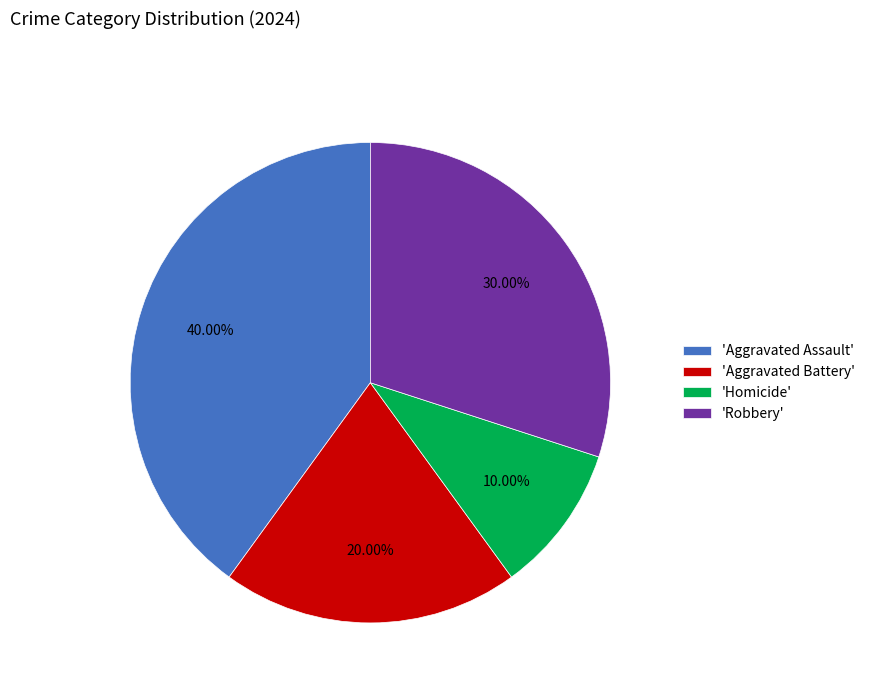

How many slices are in this pie chart?

4